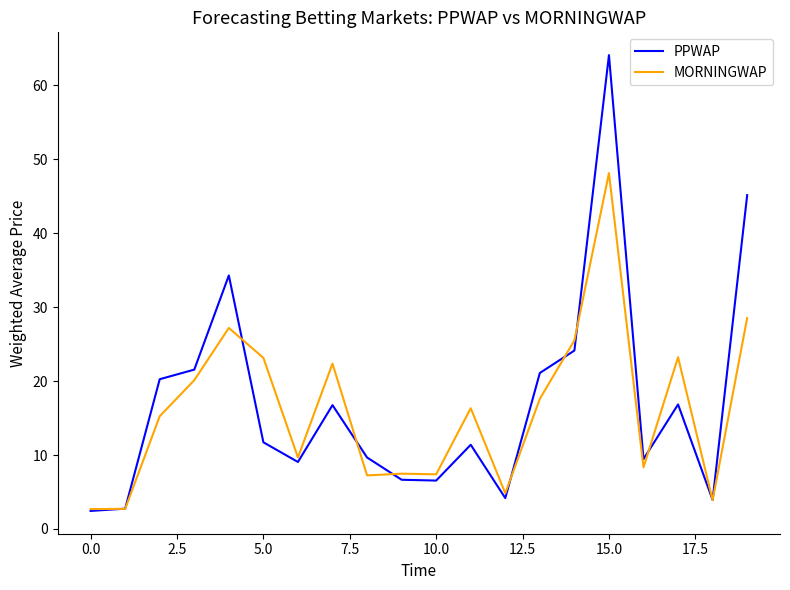

Is this an area chart (filled region under the line)?

No